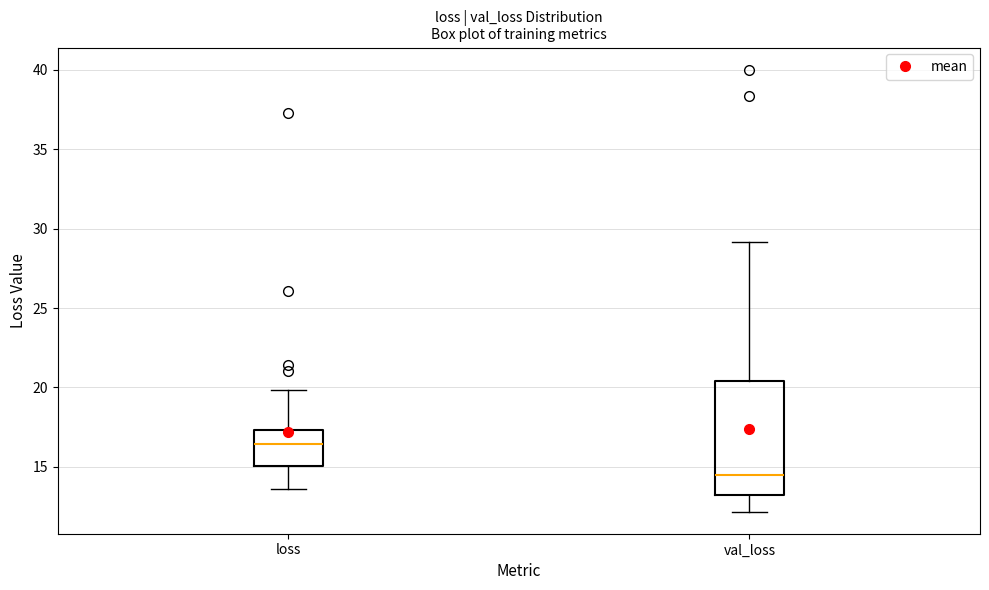

Where is the lower edge of the box for loss on the y-axis? The values are not printed on the chart, so give them approximately, as read against the axis.

15.0